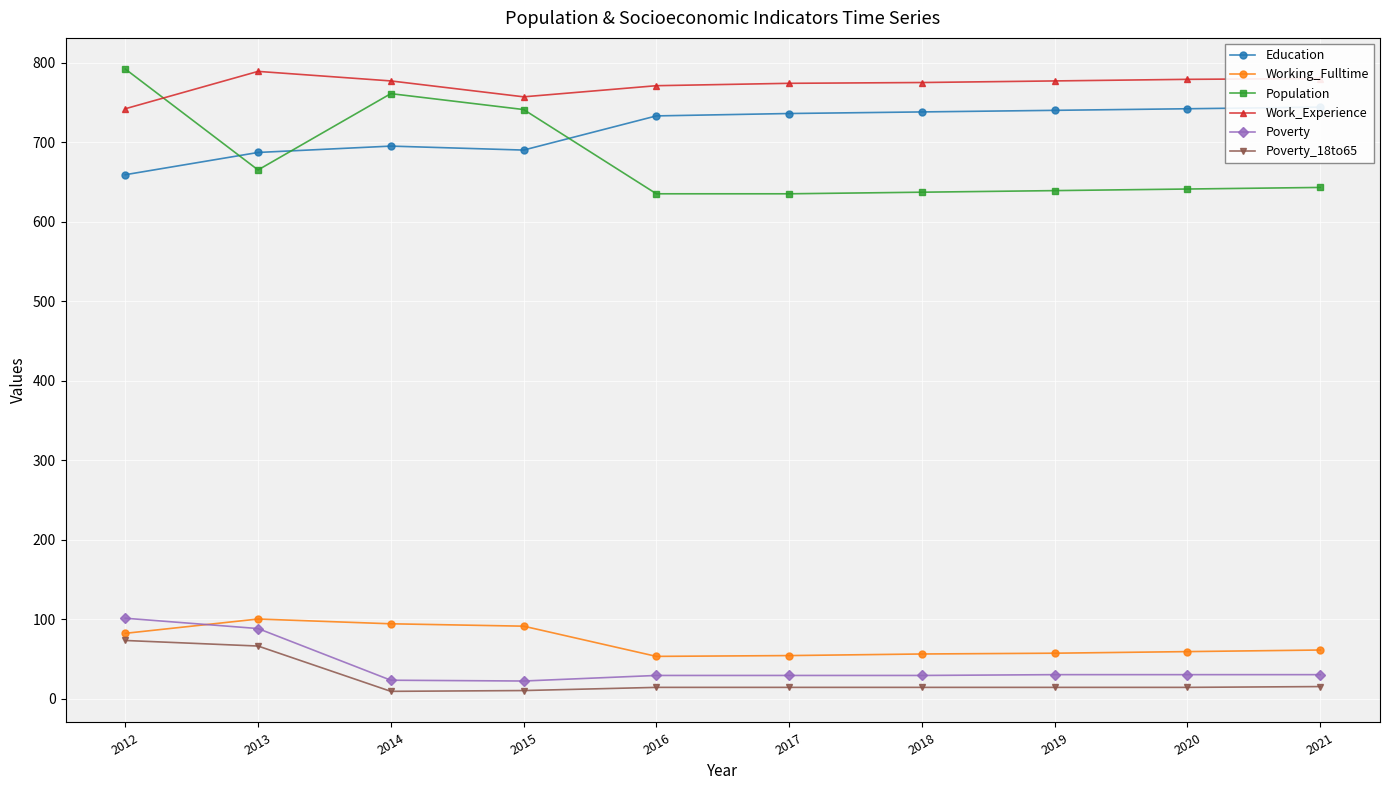

True or false: Work_Experience and Poverty_18to65 intersect in this chart.

False